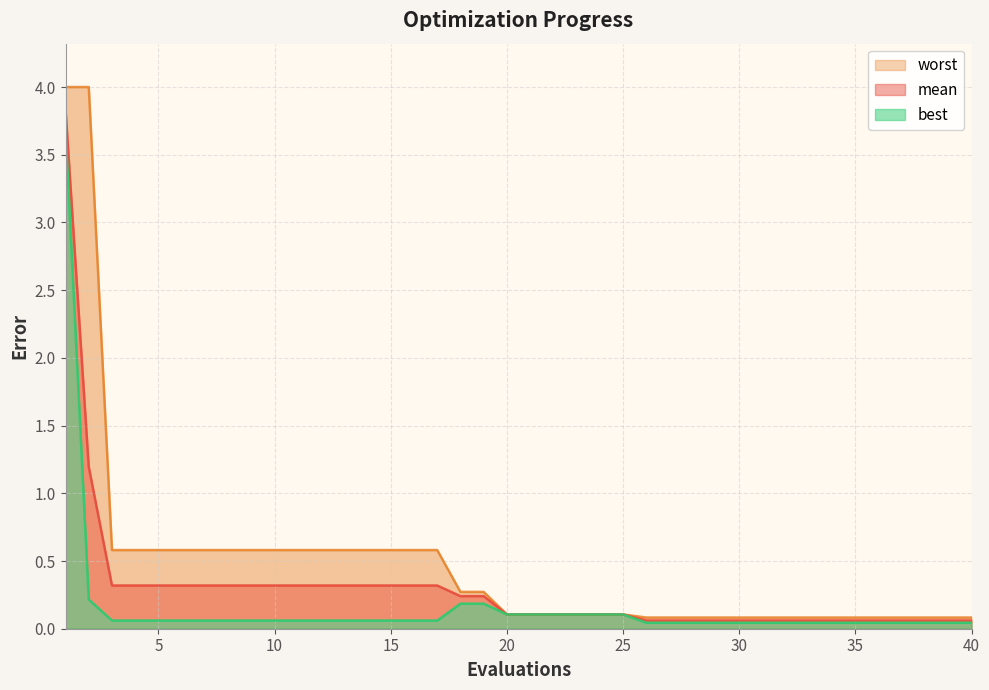

At which category is the sum across all series the highest?

1